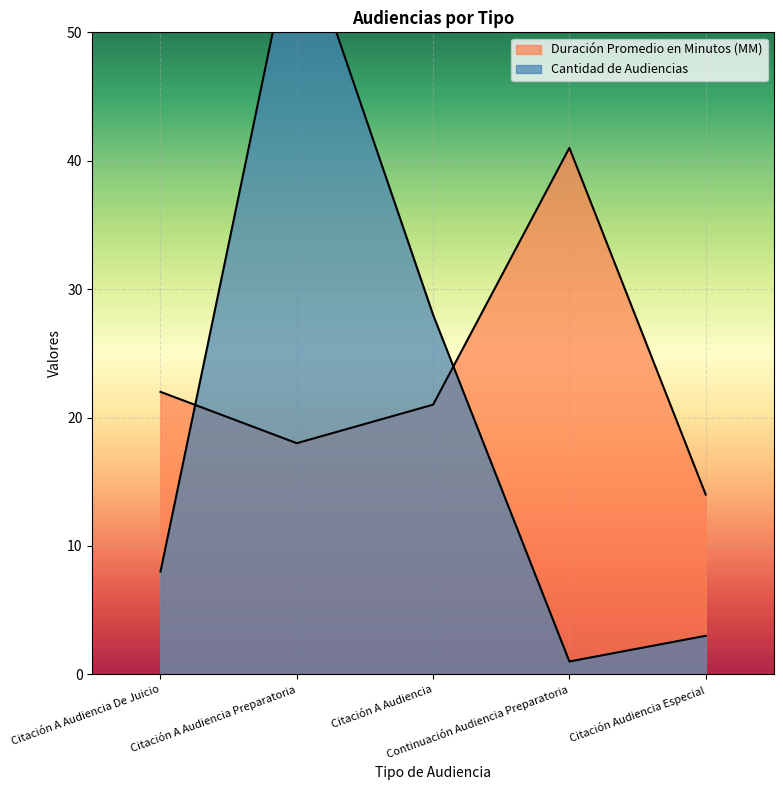

What is the total value across all series at Citación A Audiencia Preparatoria?

77